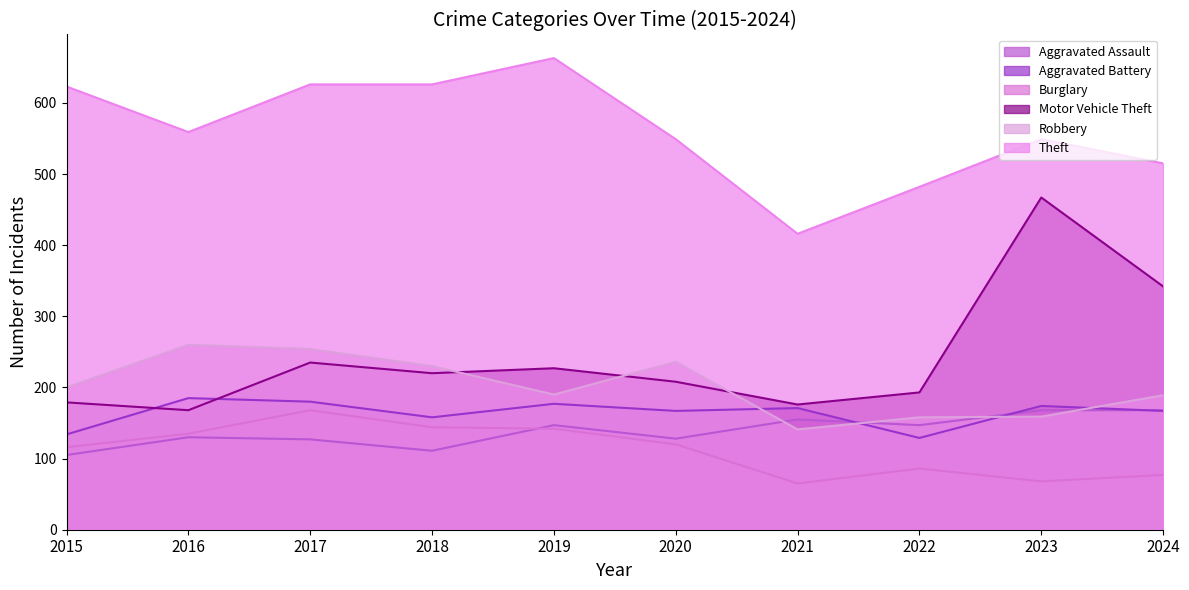

What is the difference between the maximum and minimum values in the Burglary series?

103